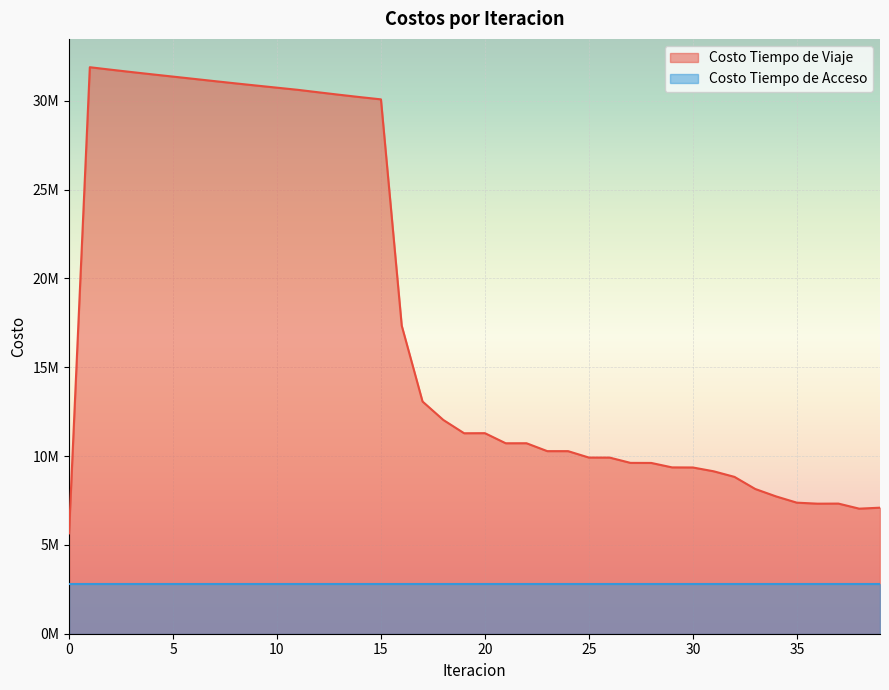

What is the sum of all values?

705230978.1